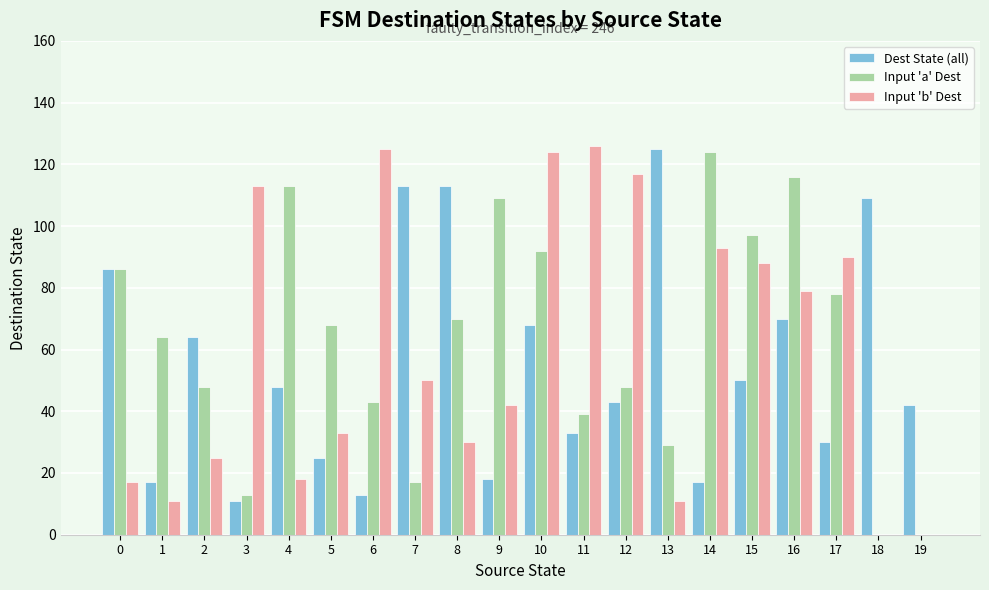

Count the number of data series in this chart.

3